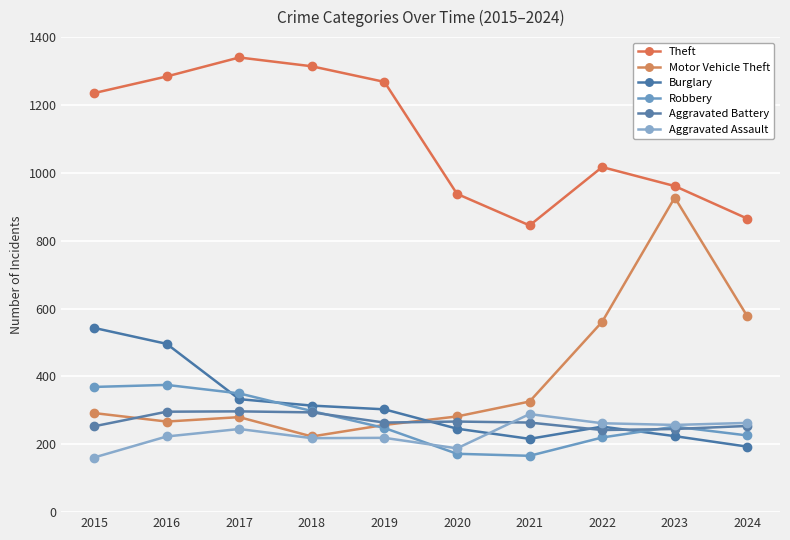

What is the value of the Burglary point at the 2nd from the left?

496